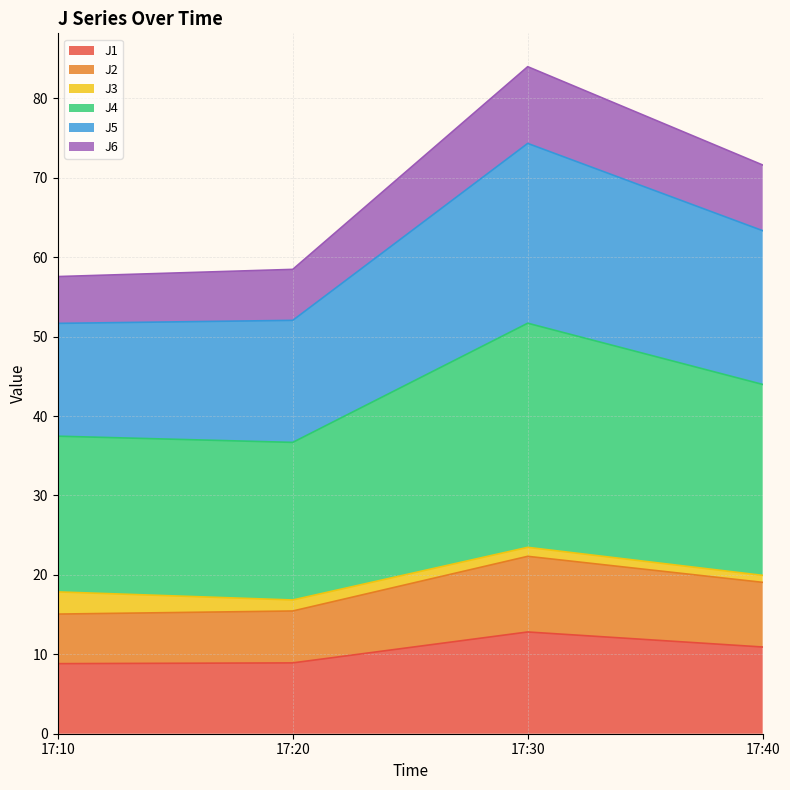

What is the minimum value for J1?

8.8